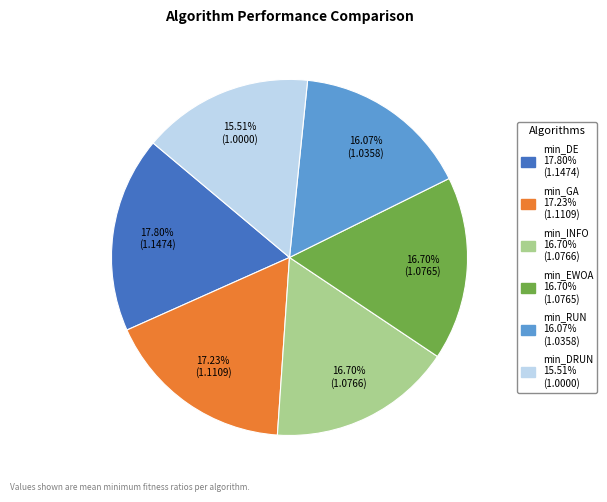

To the nearest percent, what is the difference between the largest and smallest slice percentages?

2%